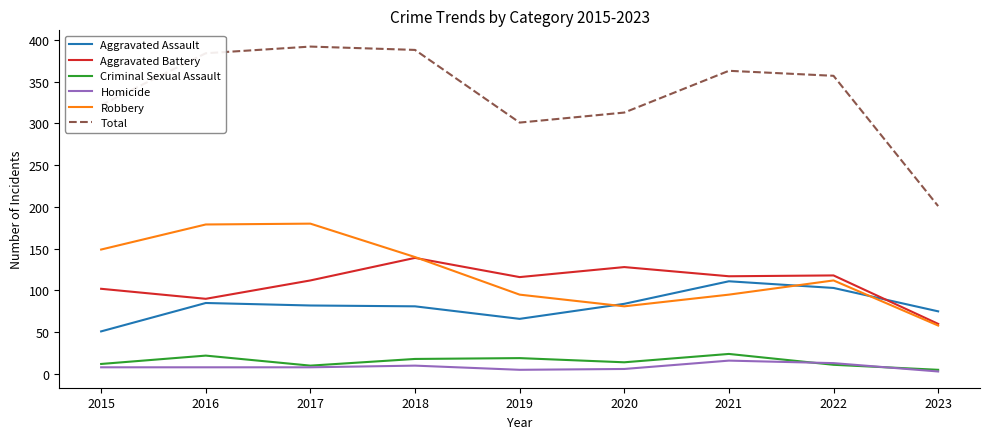

True or false: Robbery and Total intersect in this chart.

False